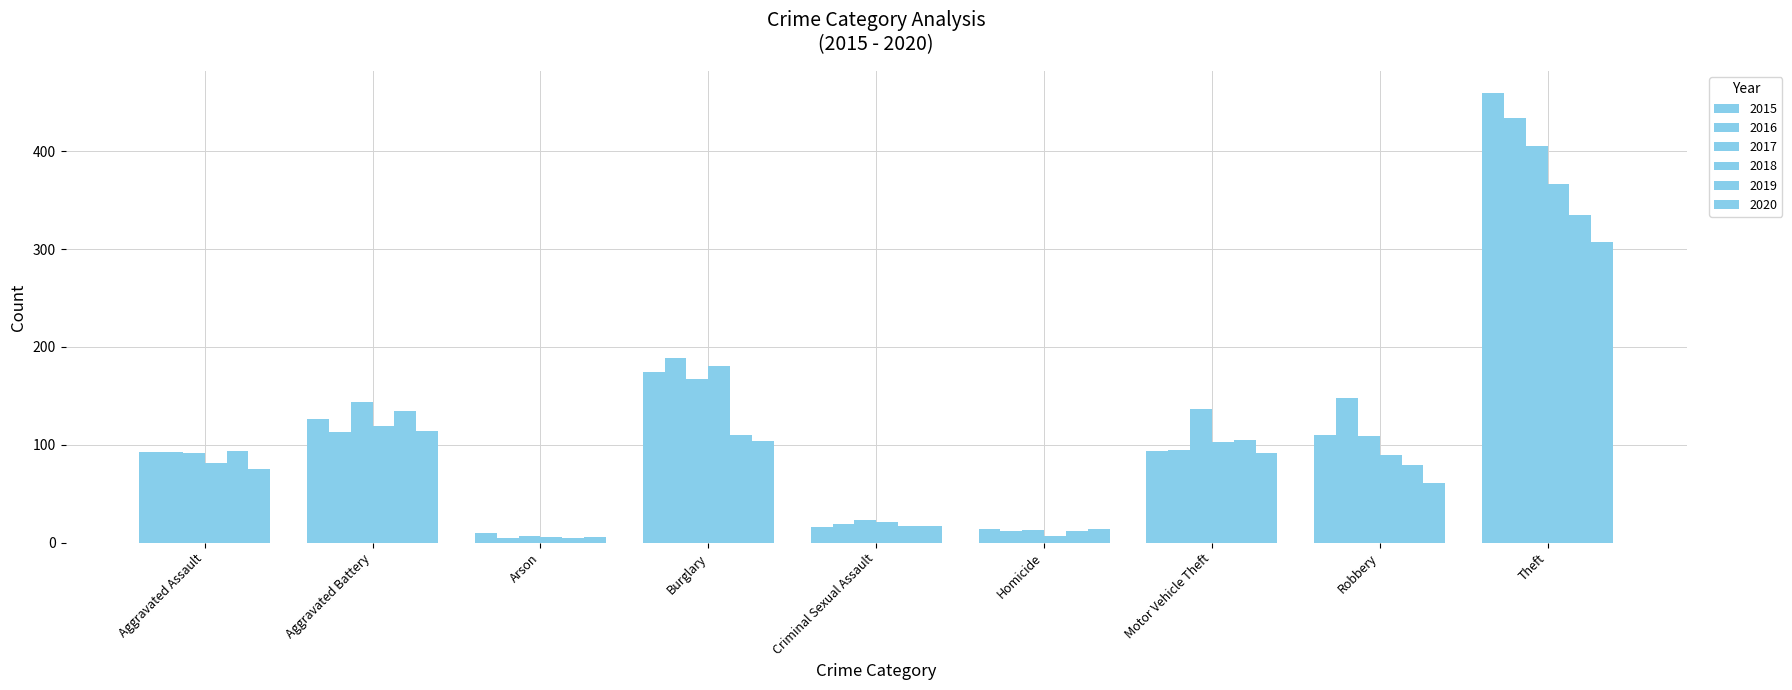

Rank the categories by 2016 value from lowest to highest.

Arson, Homicide, Criminal Sexual Assault, Aggravated Assault, Motor Vehicle Theft, Aggravated Battery, Robbery, Burglary, Theft